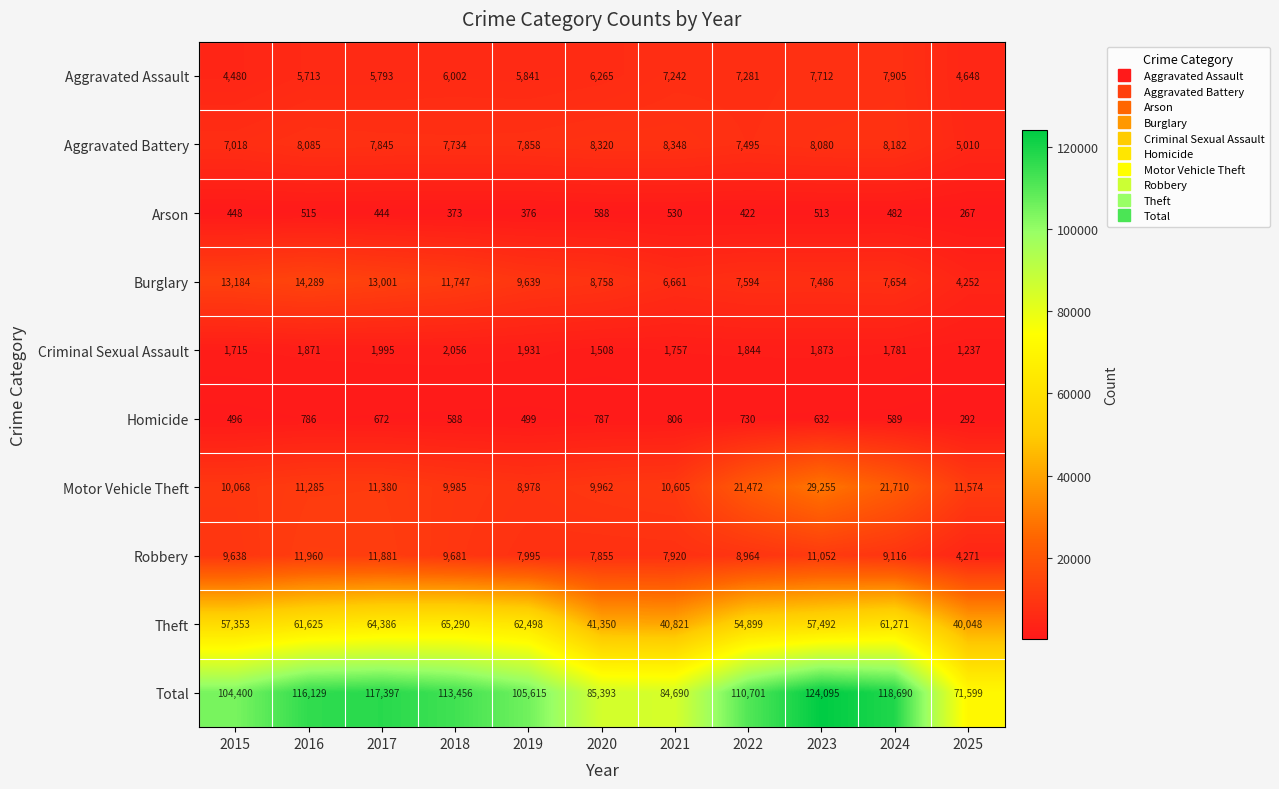

What is the difference between the second highest and second lowest values in the Arson series?

157